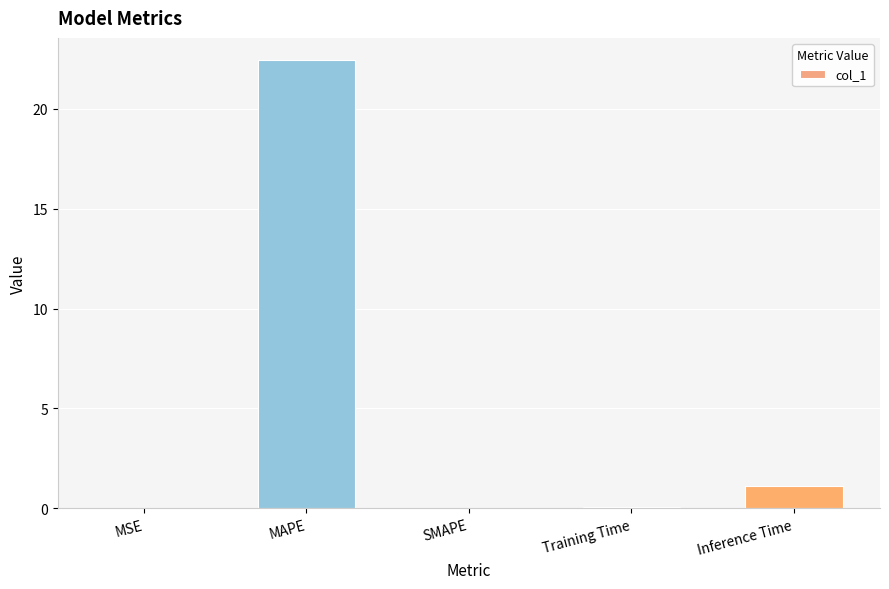

The value at SMAPE is 11.2. True or false?

False